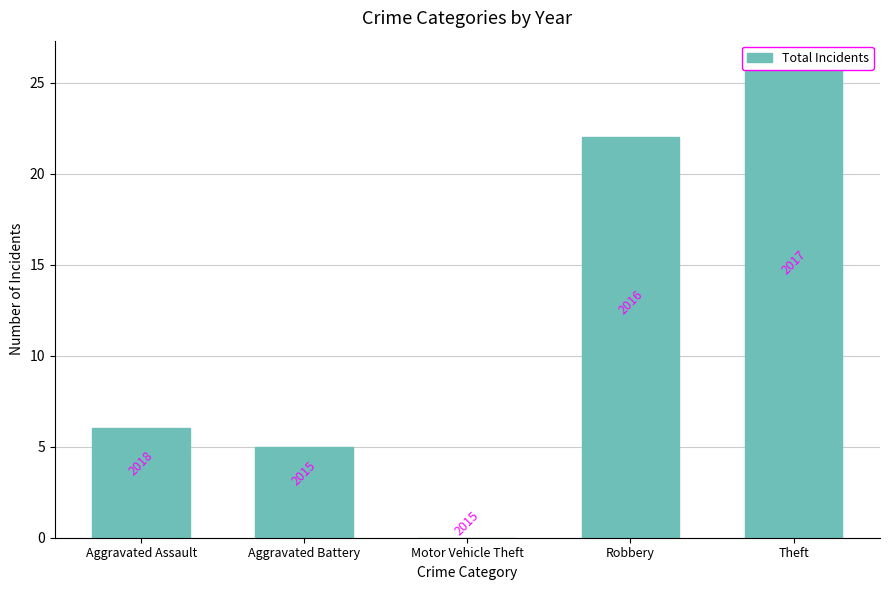

How many values are below 6?

2